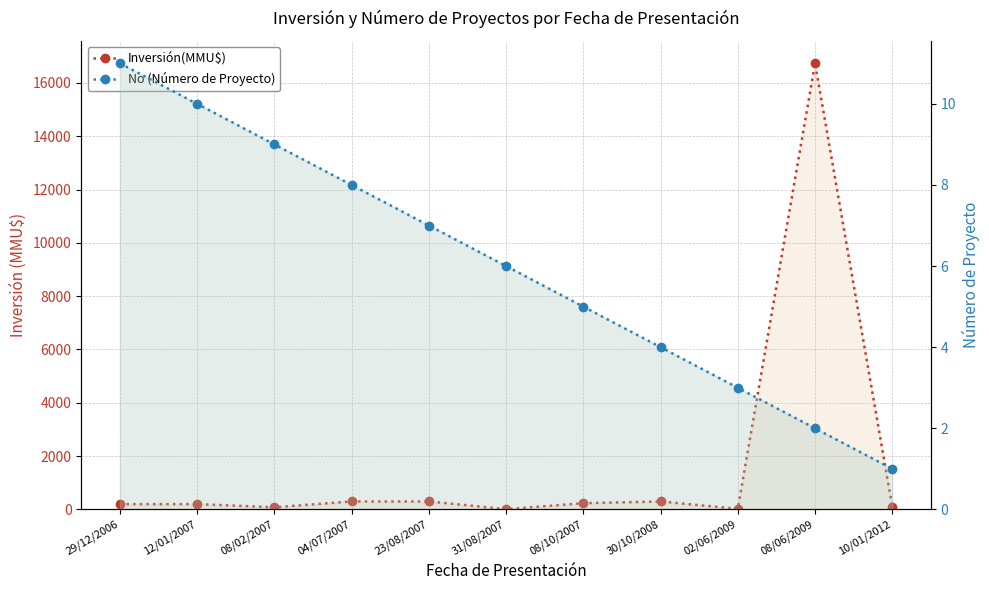

Rank the series by their average value, from lowest to highest.

No (Número de Proyecto), Inversión(MMU$)